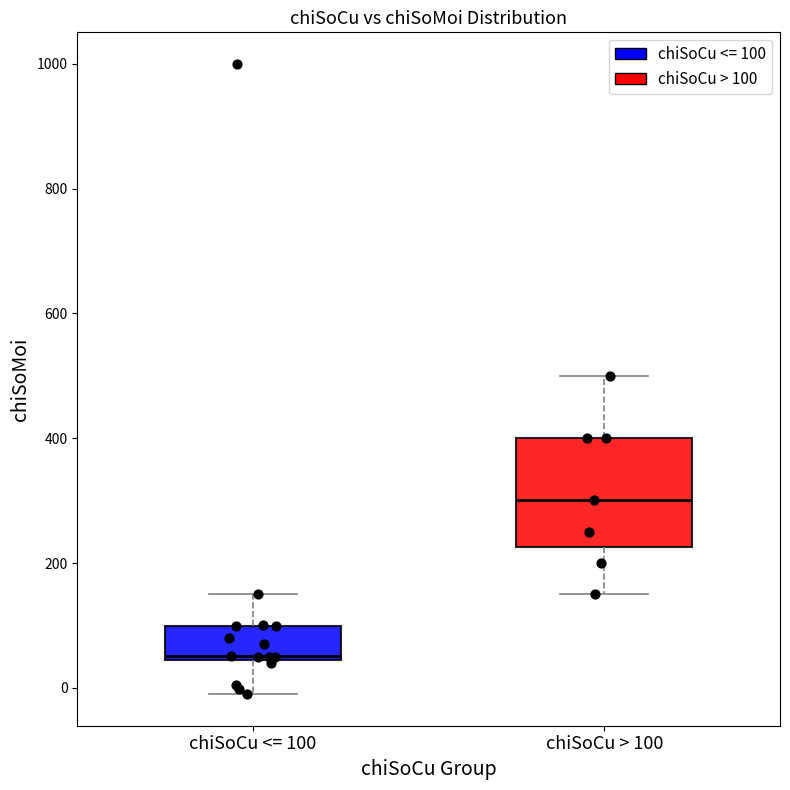

Reading left to right, read every box against the y-axis: the position of its median line, the range the box covers, and the ends of its whiskers. The values are not printed on the chart, so give them approximately, as read against the axis.

chiSoCu <= 100: median 60, box 40 to 100, whiskers 0 to 160
chiSoCu > 100: median 300, box 220 to 400, whiskers 160 to 500